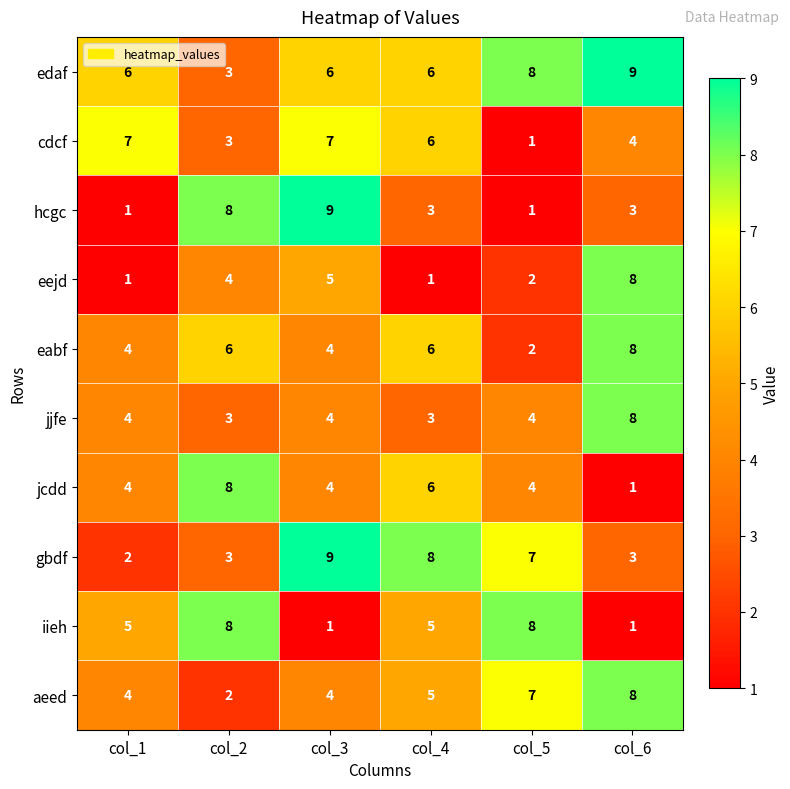

How many values in the cdcf series are below 6?

3